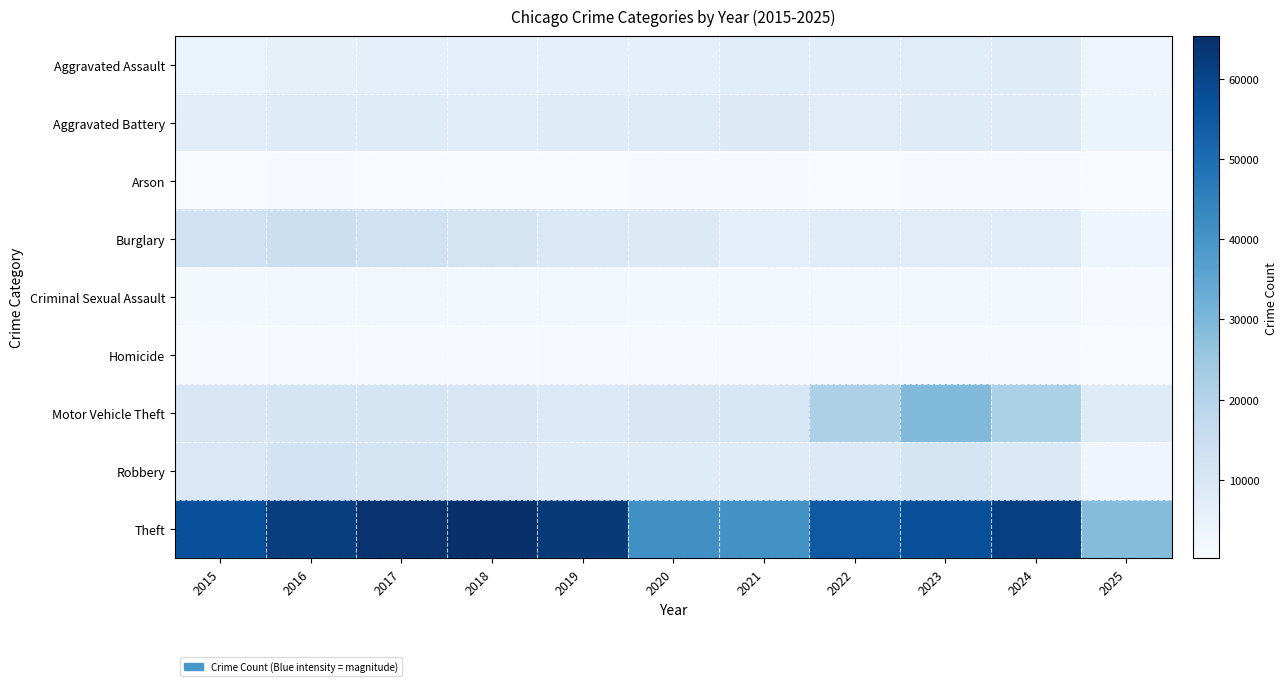

Which series has the widest spread of values?

Theft